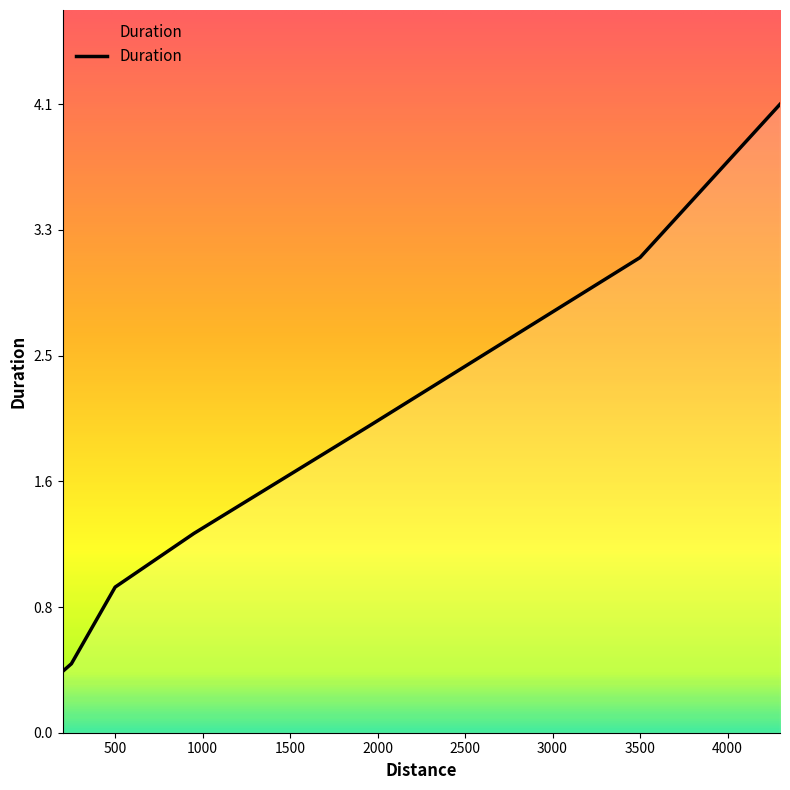

What is the greatest value displayed?

4.1